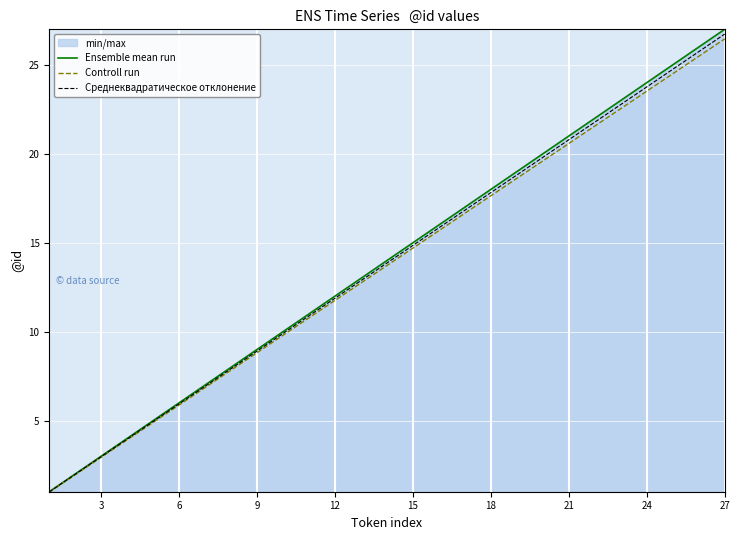

What is the average value of the Controll run series?

13.7